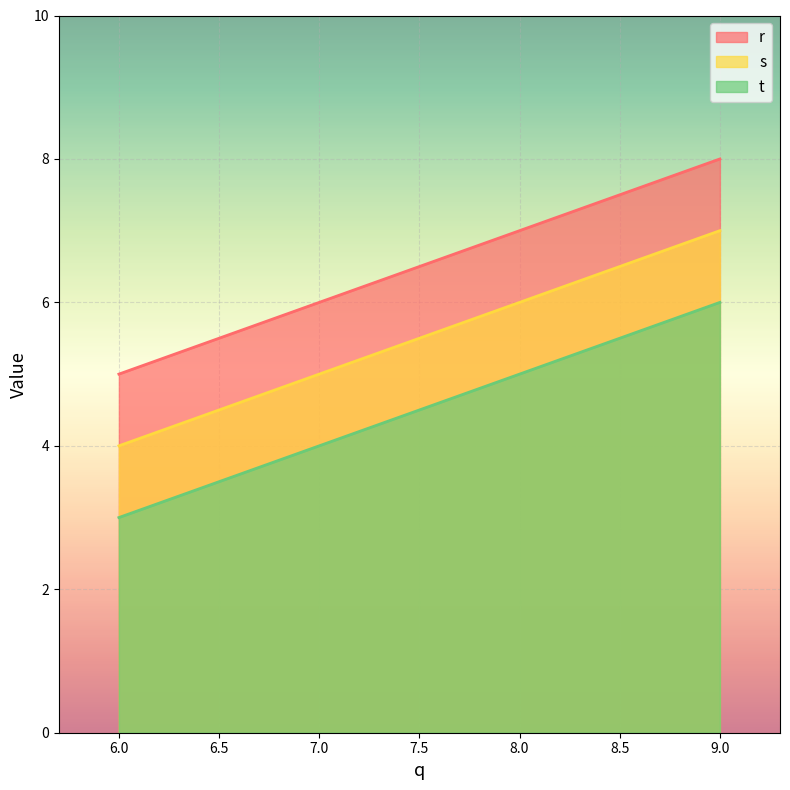

Which series changed the most between 8 and 6?

r